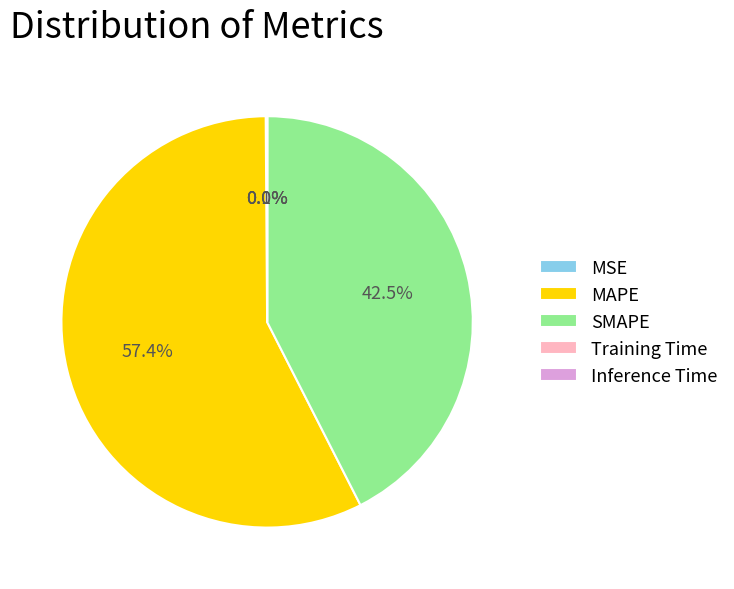

What is the largest slice in the pie chart?

MAPE